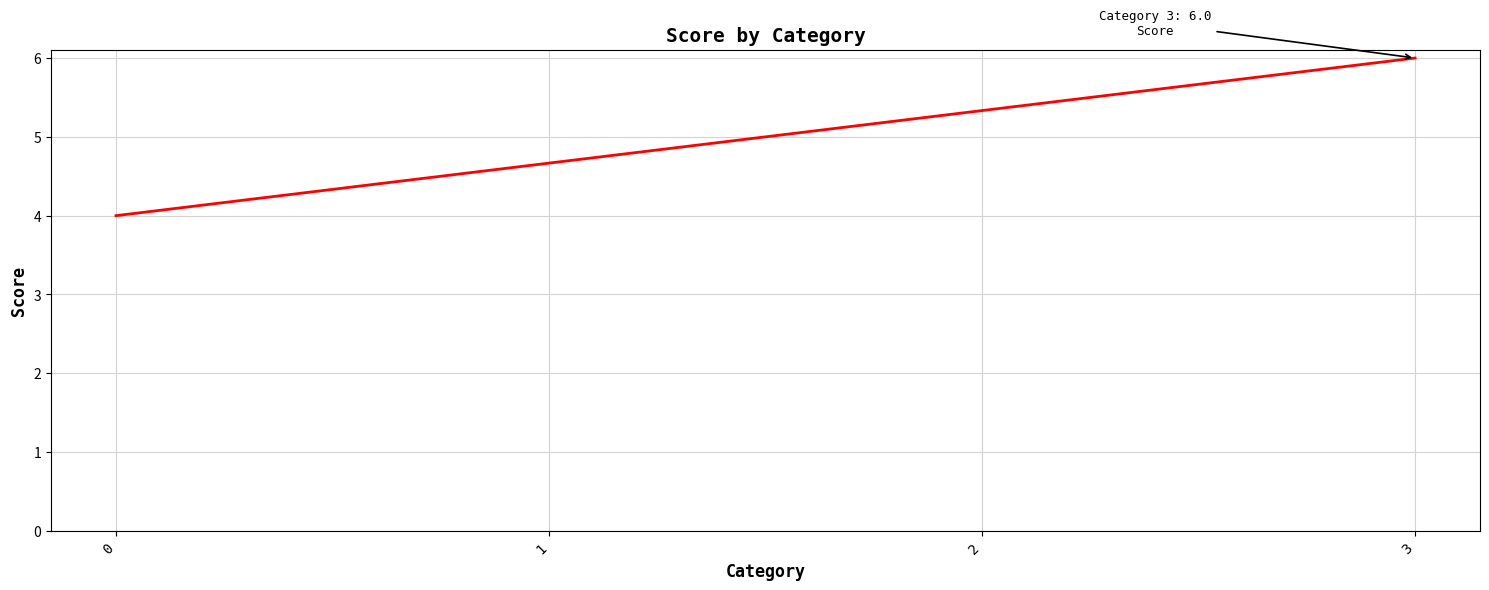

How many lines are shown in the chart?

1